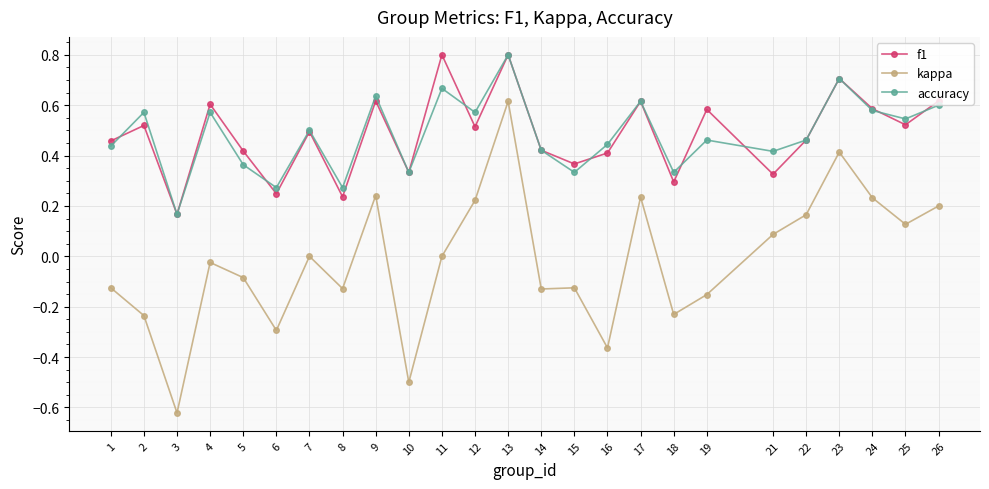

What are all the series names shown in the legend?

f1, kappa, accuracy